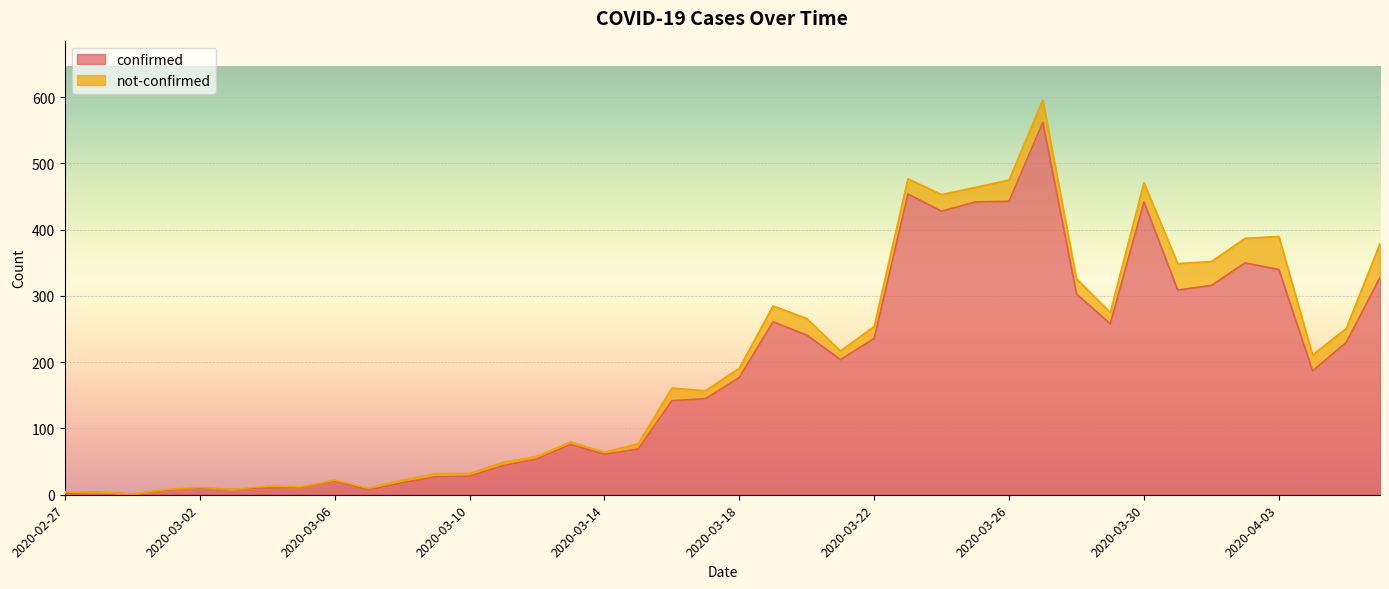

How many data points are less than 177?

20